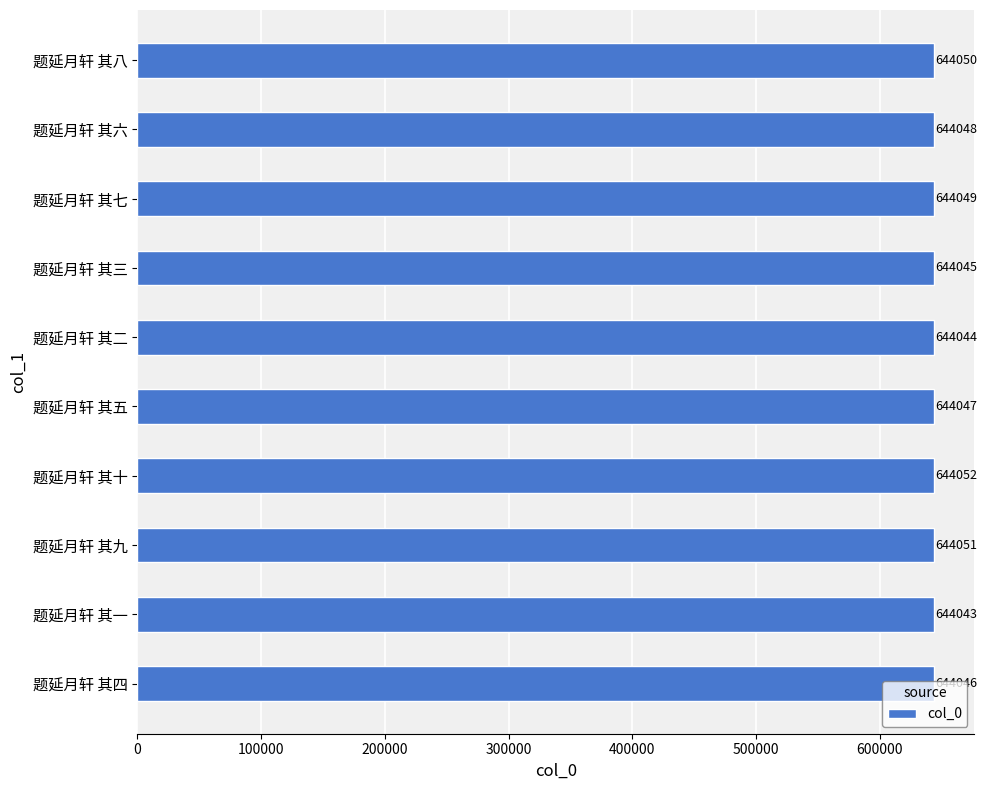

Count the values in the range 644045 to 644050.

6